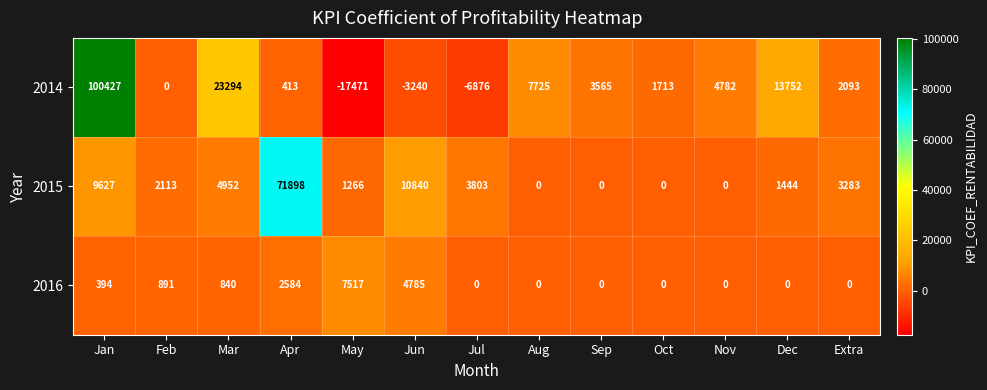

How many series are shown in this chart?

3